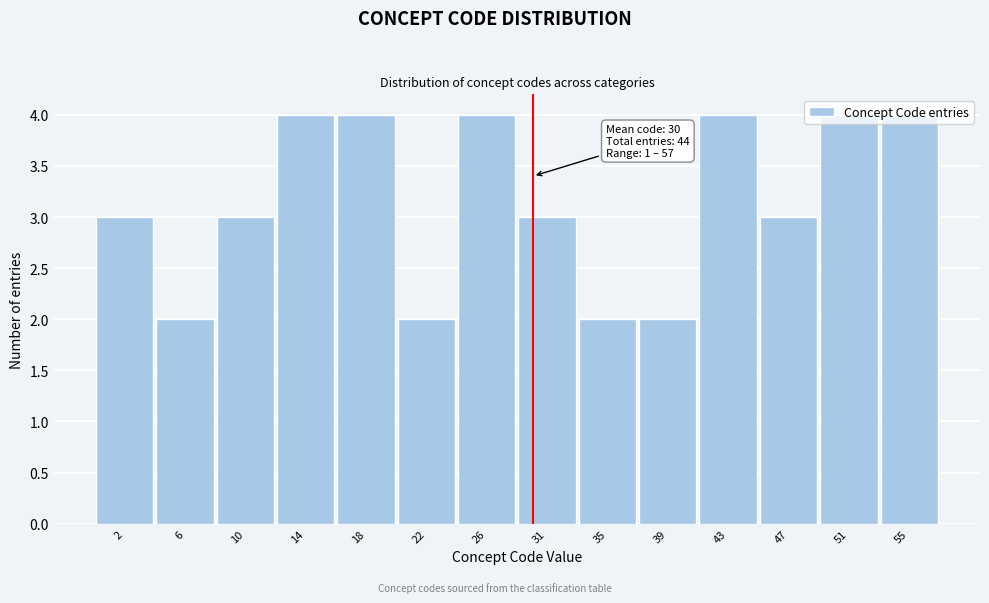

Between 22 and 26, which is larger?

26